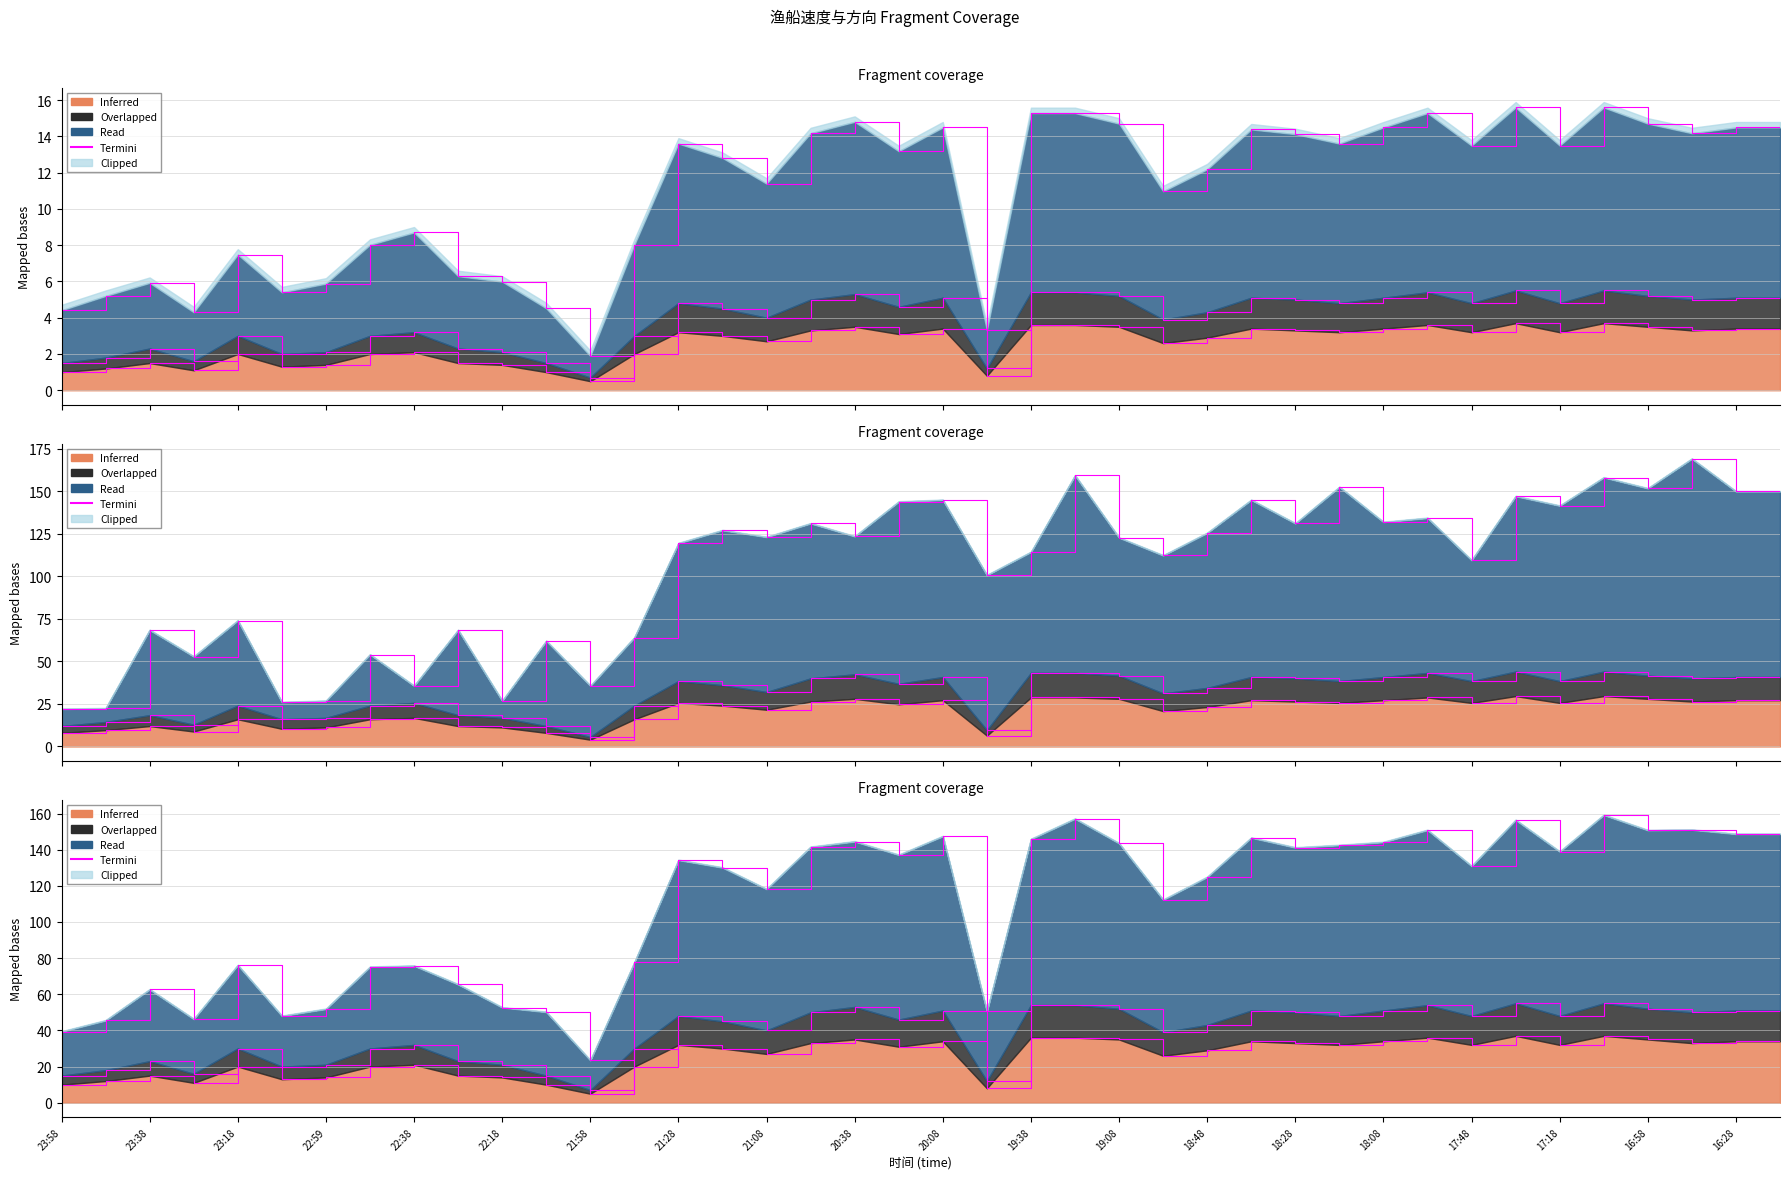

What is the label of the 12th point from the right?

18:28